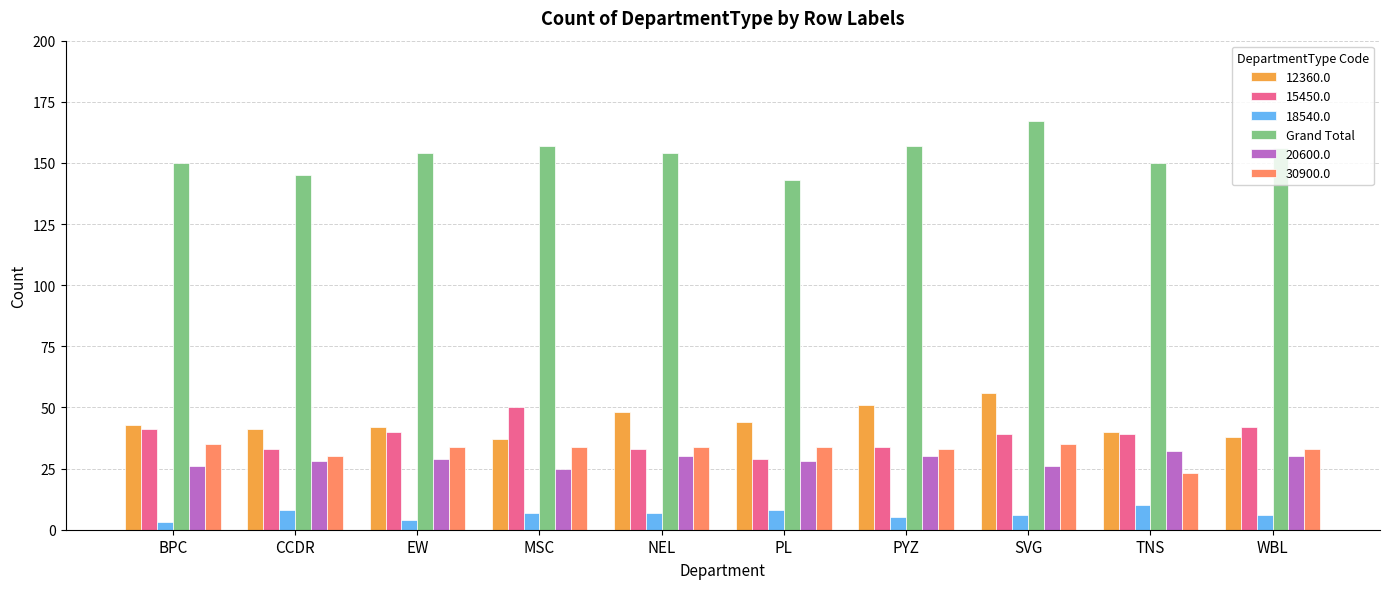

What is the total value across all series at PL?

286